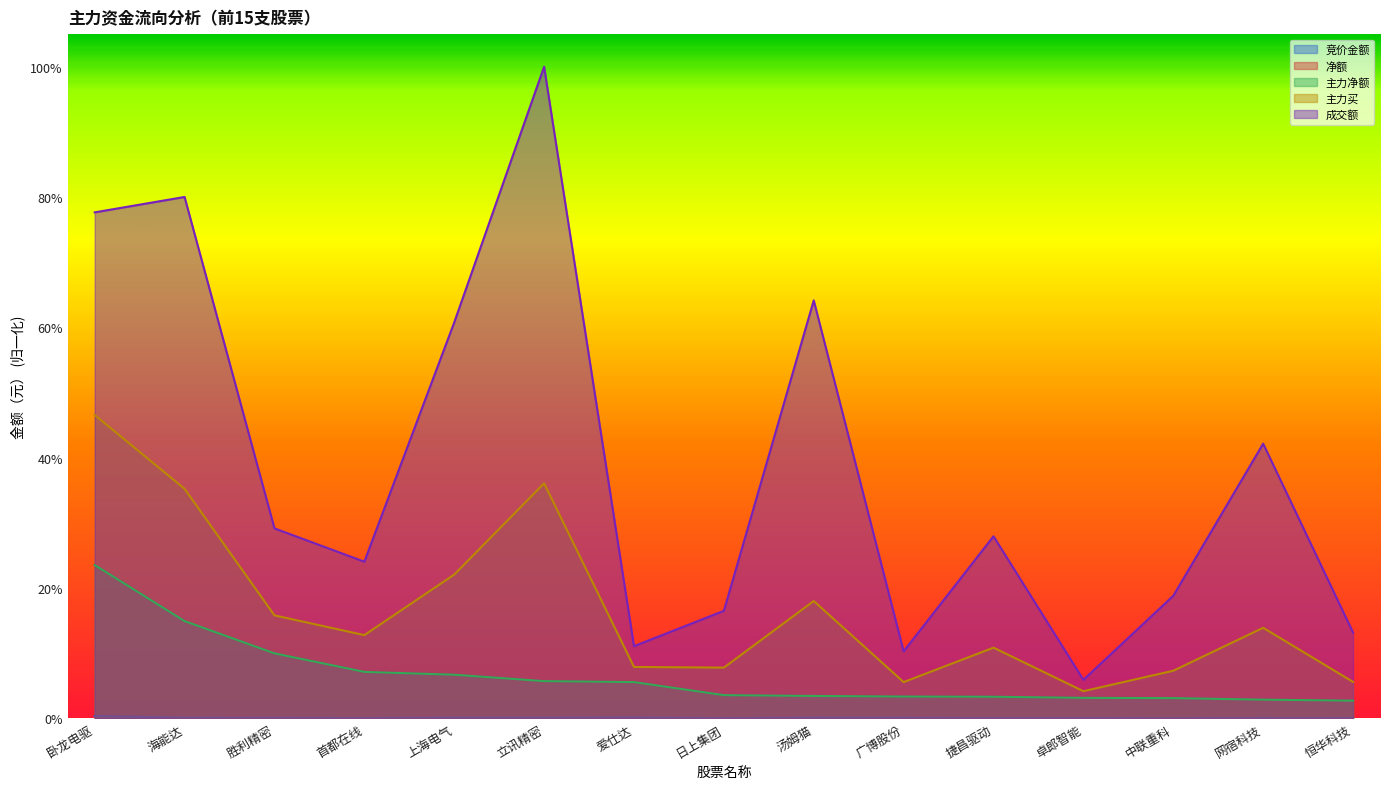

Reading right to left, what are all the values shown in this chart?

竞价金额: 恒华科技=0.0	网宿科技=0.0	中联重科=0.0	卓郎智能=0.0	捷昌驱动=0.0	广博股份=0.0	汤姆猫=0.0	日上集团=0.0	爱仕达=0.0	立讯精密=0.0	上海电气=0.0	首都在线=0.0	胜利精密=0.0	海能达=0.0	卧龙电驱=0.0
净额: 恒华科技=0.0	网宿科技=0.0	中联重科=0.0	卓郎智能=0.0	捷昌驱动=0.0	广博股份=0.0	汤姆猫=0.0	日上集团=0.0	爱仕达=0.1	立讯精密=0.1	上海电气=0.1	首都在线=0.1	胜利精密=0.1	海能达=0.1	卧龙电驱=0.2
主力净额: 恒华科技=0.0	网宿科技=0.0	中联重科=0.0	卓郎智能=0.0	捷昌驱动=0.0	广博股份=0.0	汤姆猫=0.0	日上集团=0.0	爱仕达=0.1	立讯精密=0.1	上海电气=0.1	首都在线=0.1	胜利精密=0.1	海能达=0.1	卧龙电驱=0.2
主力买: 恒华科技=0.1	网宿科技=0.1	中联重科=0.1	卓郎智能=0.0	捷昌驱动=0.1	广博股份=0.1	汤姆猫=0.2	日上集团=0.1	爱仕达=0.1	立讯精密=0.4	上海电气=0.2	首都在线=0.1	胜利精密=0.2	海能达=0.4	卧龙电驱=0.5
成交额: 恒华科技=0.1	网宿科技=0.4	中联重科=0.2	卓郎智能=0.1	捷昌驱动=0.3	广博股份=0.1	汤姆猫=0.6	日上集团=0.2	爱仕达=0.1	立讯精密=1.0	上海电气=0.6	首都在线=0.2	胜利精密=0.3	海能达=0.8	卧龙电驱=0.8